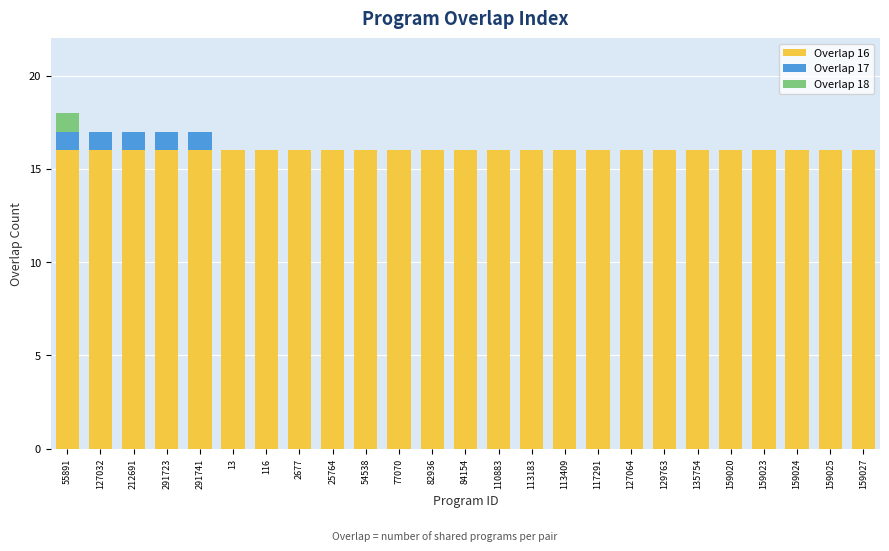

What is the total value across all series at 54538?

16